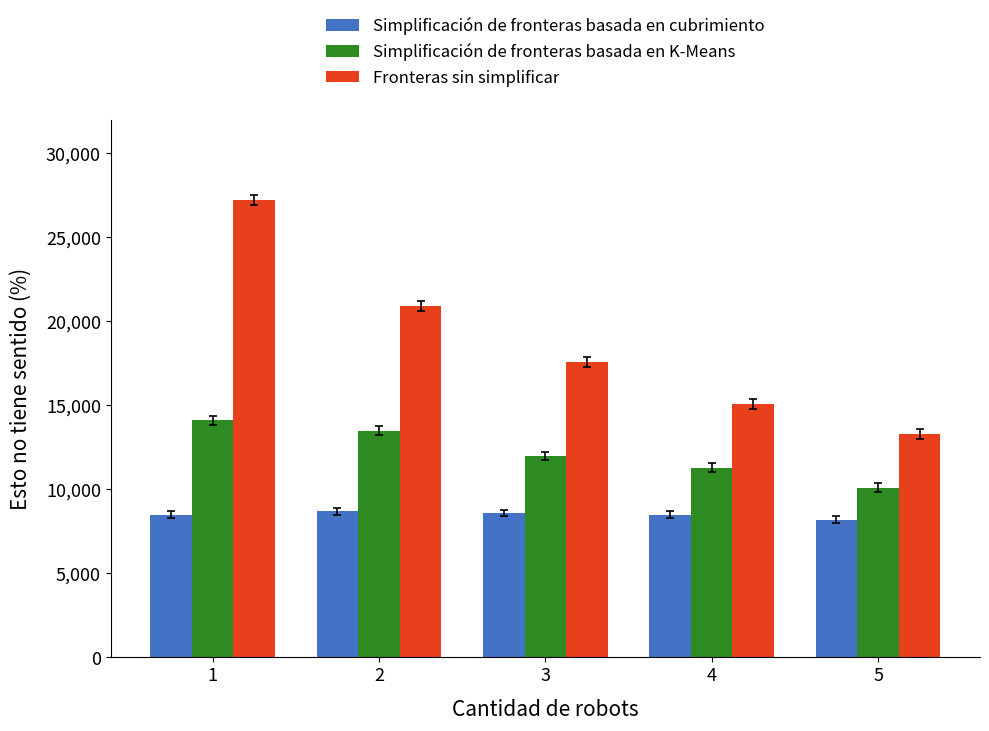

Between 3 and 5, which series saw the biggest shift?

Fronteras sin simplificar